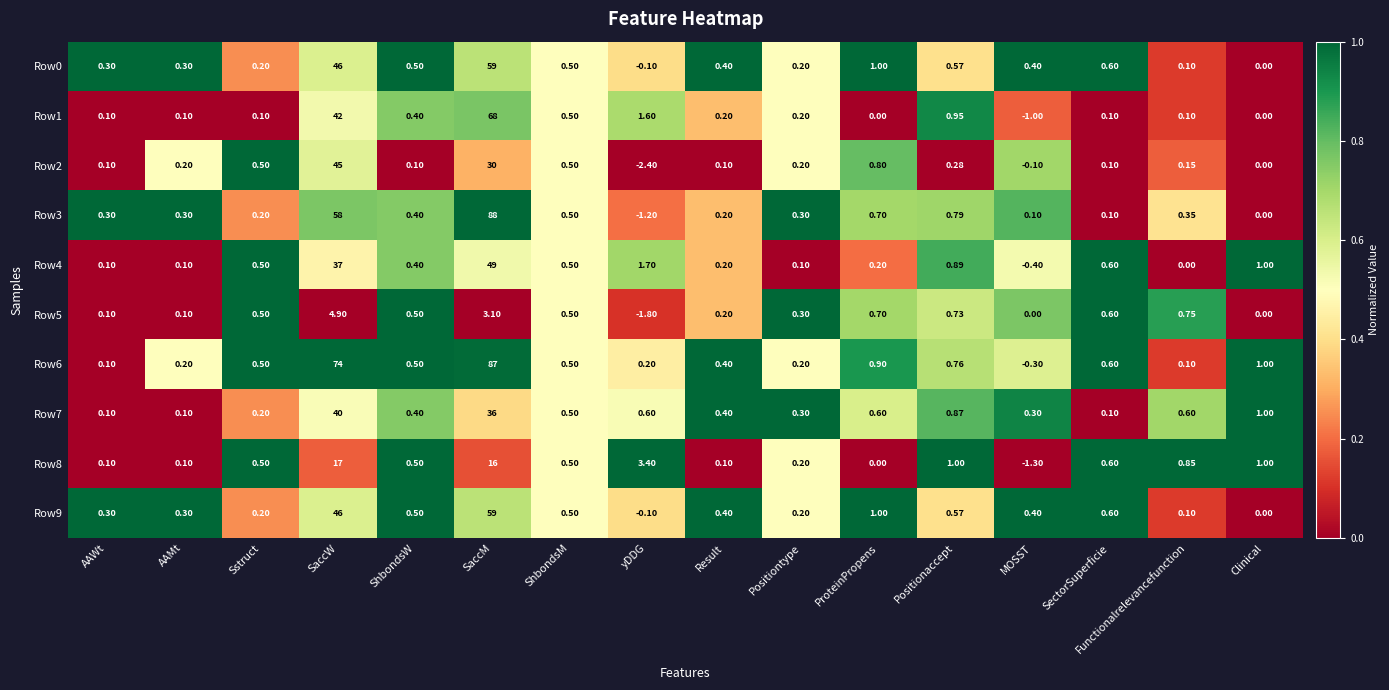

What is the greatest value displayed?

88.0